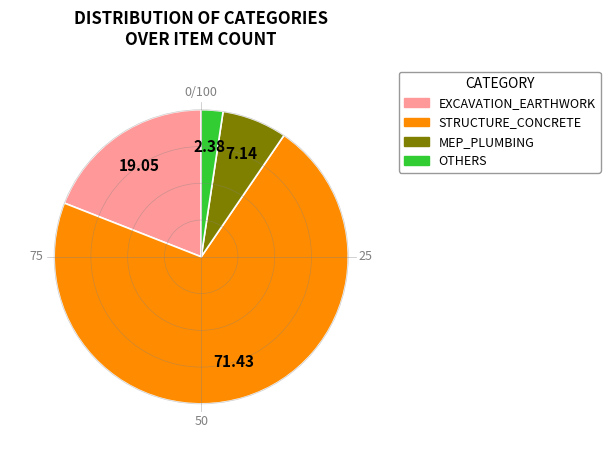

Do MEP_PLUMBING and EXCAVATION_EARTHWORK together represent more than half of the pie?

No